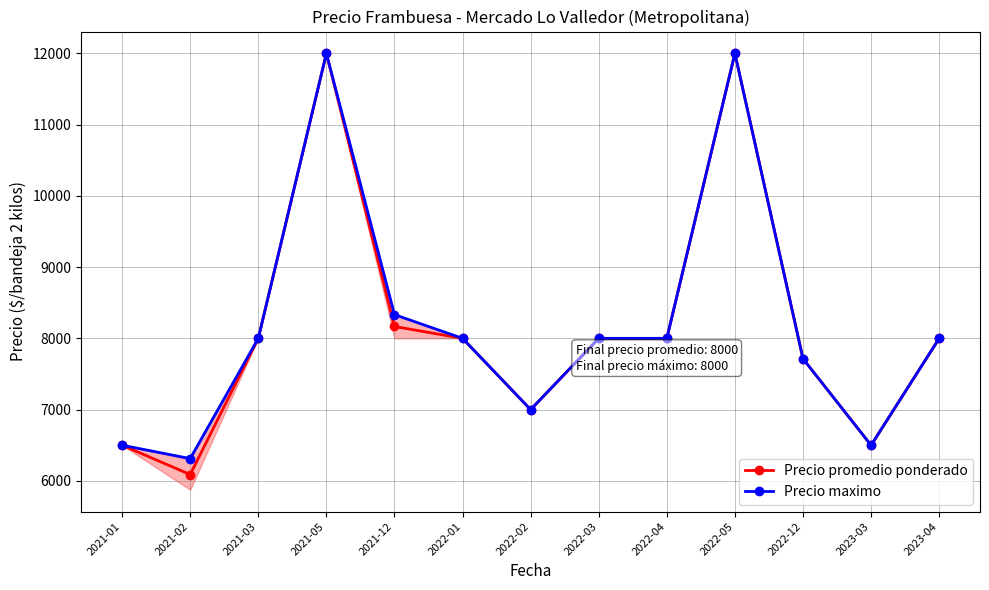

True or false: Precio maximo has more than 2 points higher than both neighbors.

False